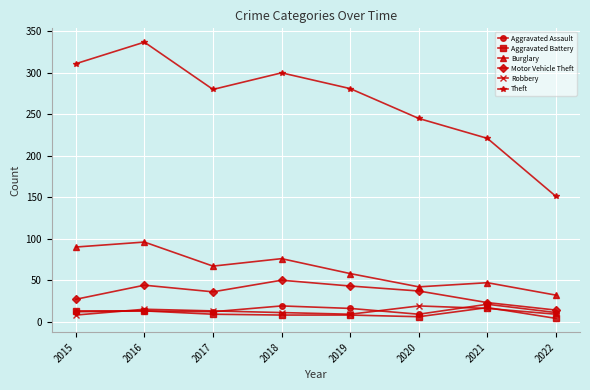

What is the smallest value displayed?

4